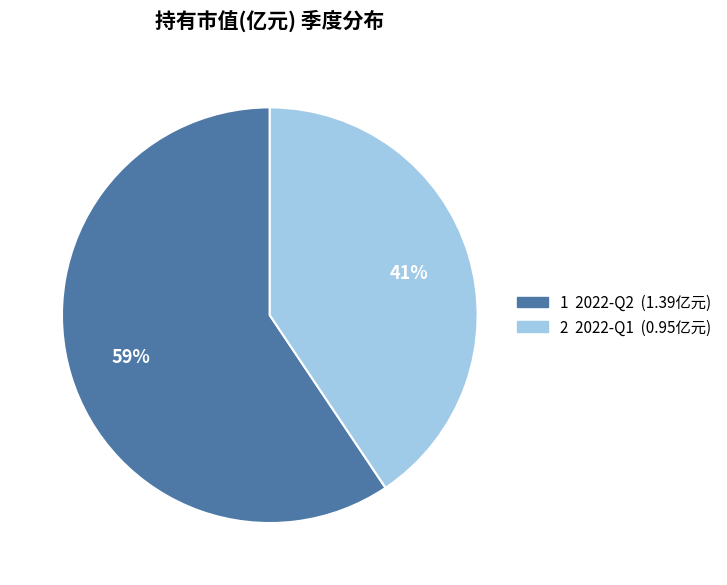

Is there any slice that represents more than half of the pie?

Yes